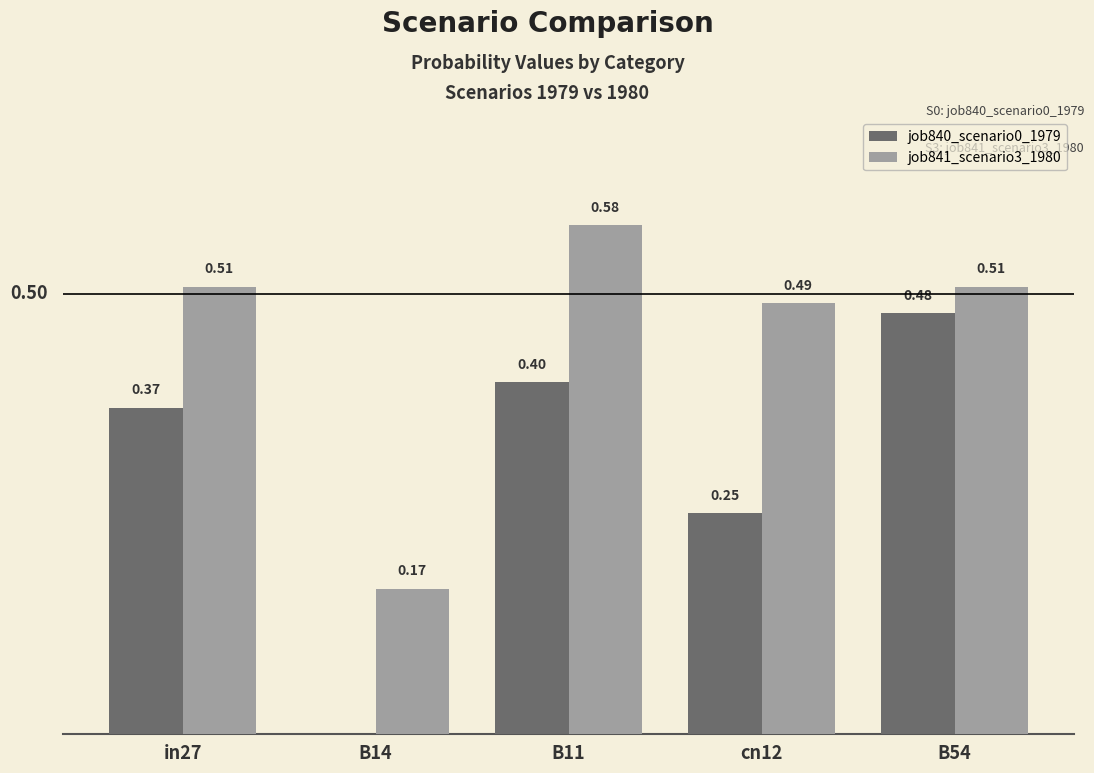

Between in27 and B11, which series saw the biggest shift?

job841_scenario3_1980